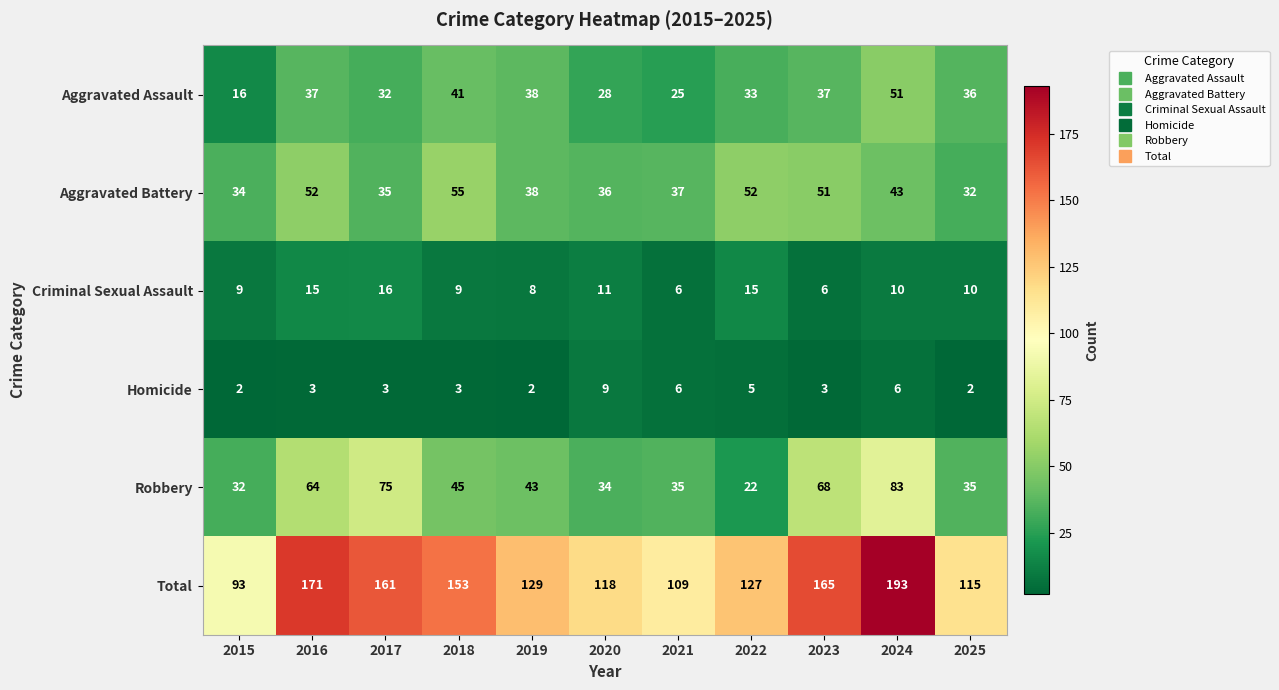

What is the difference between the maximum and second lowest values in the Criminal Sexual Assault series?

10